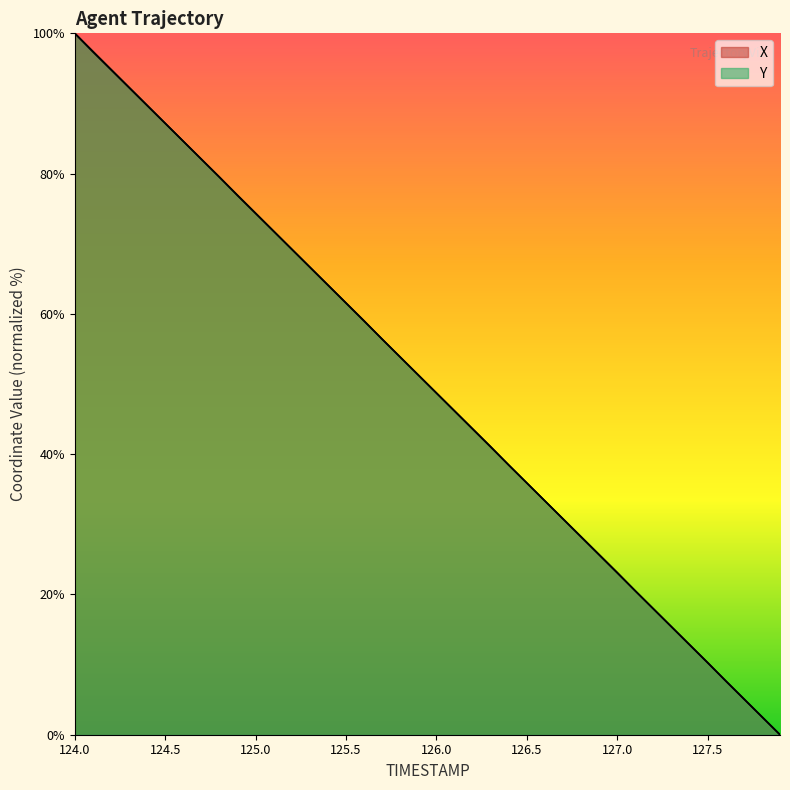

What value does the Y series have at 124.0?

100.0